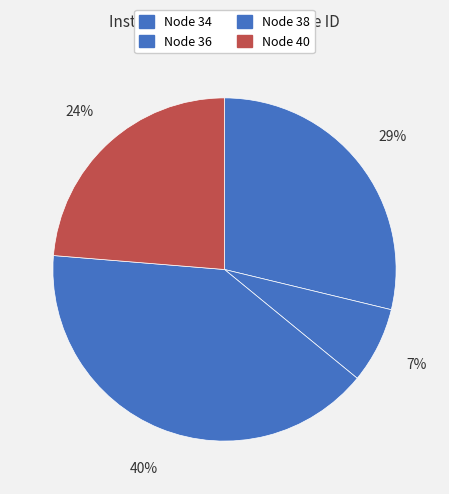

Count the number of slices in the pie.

4